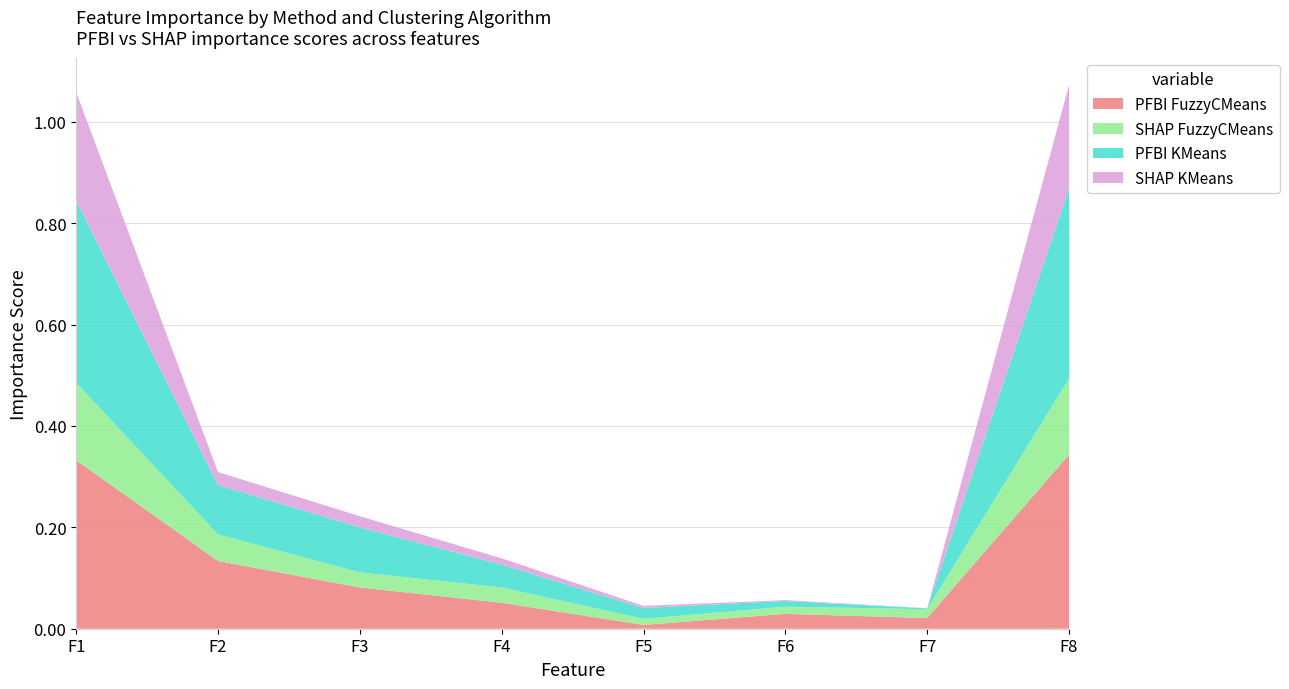

Reading right to left, extract all data points from this chart.

PFBI FuzzyCMeans: 0.3	0.0	0.0	0.0	0.1	0.1	0.1	0.3
SHAP FuzzyCMeans: 0.2	0.0	0.0	0.0	0.0	0.0	0.1	0.2
PFBI KMeans: 0.4	0.0	0.0	0.0	0.0	0.1	0.1	0.4
SHAP KMeans: 0.2	0.0	0.0	0.0	0.0	0.0	0.0	0.2